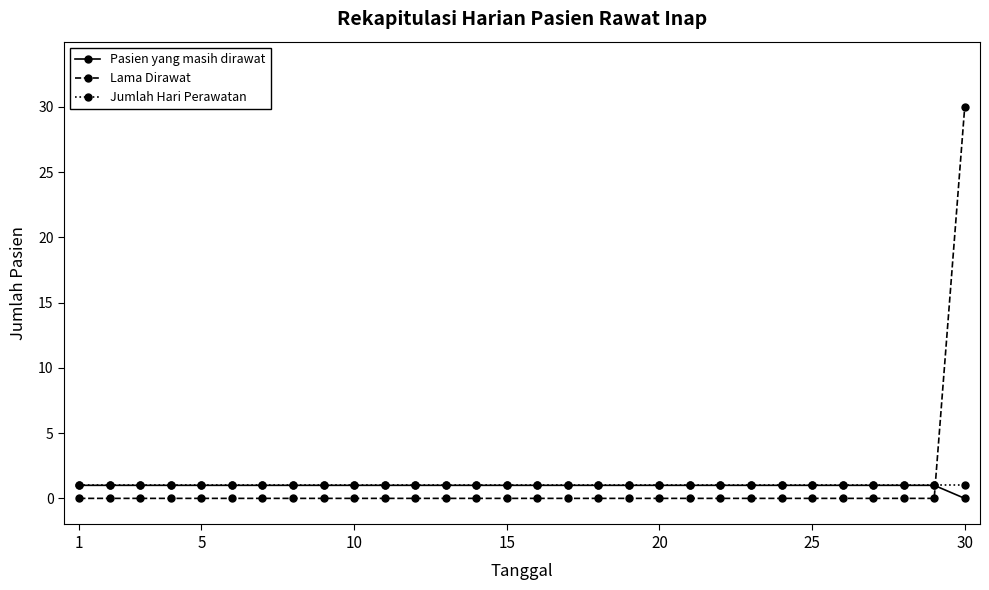

What is the value of the Jumlah Hari Perawatan point at the 29th from the left?

1